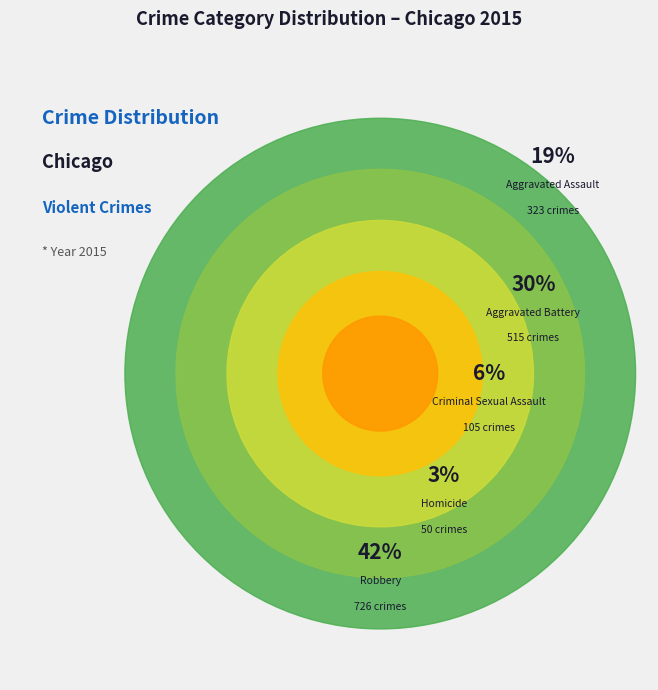

What percentage is NOT represented by Aggravated Assault?

81.2%